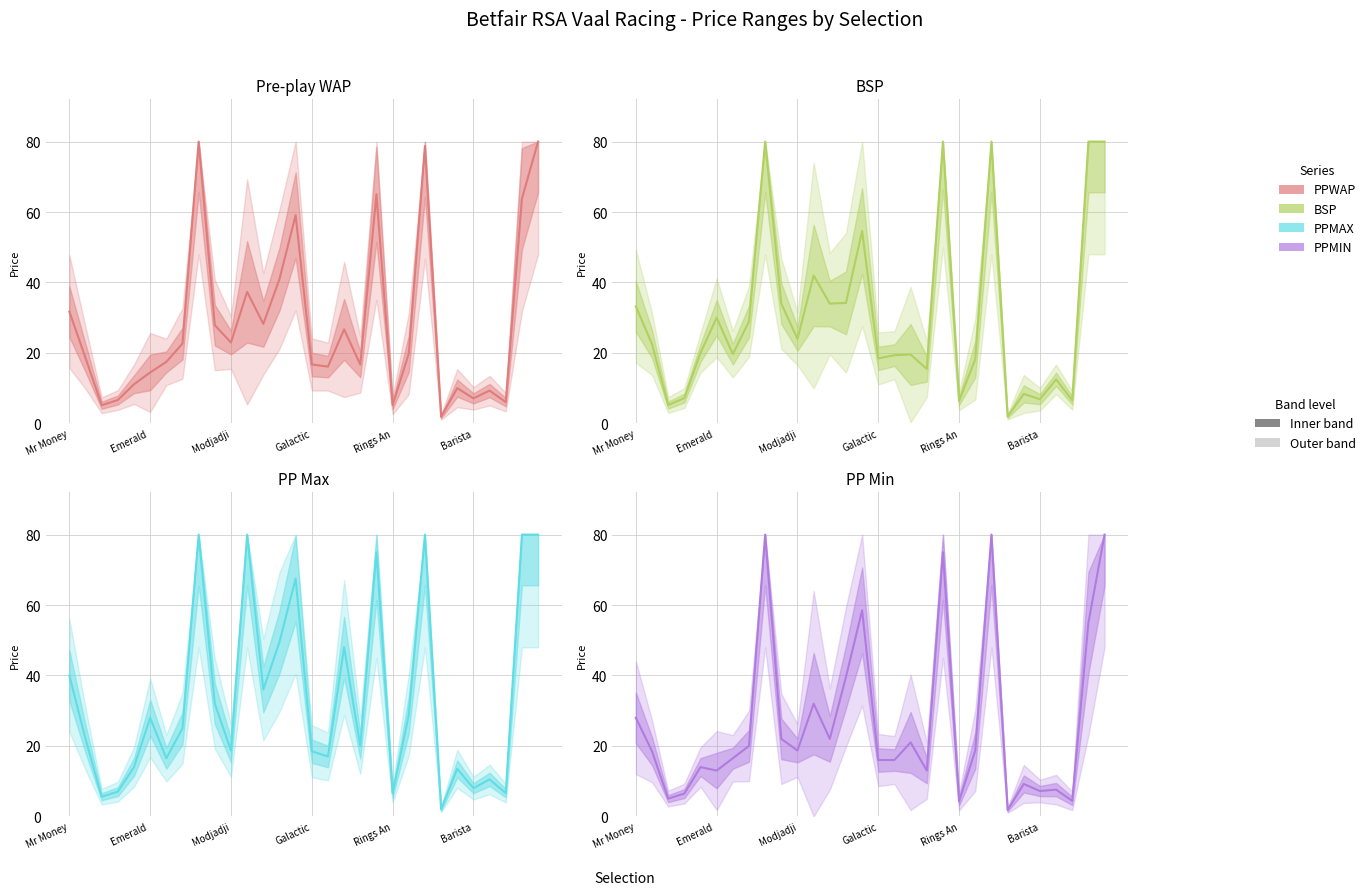

True or false: PPMIN has more than 1 points higher than both neighbors.

True